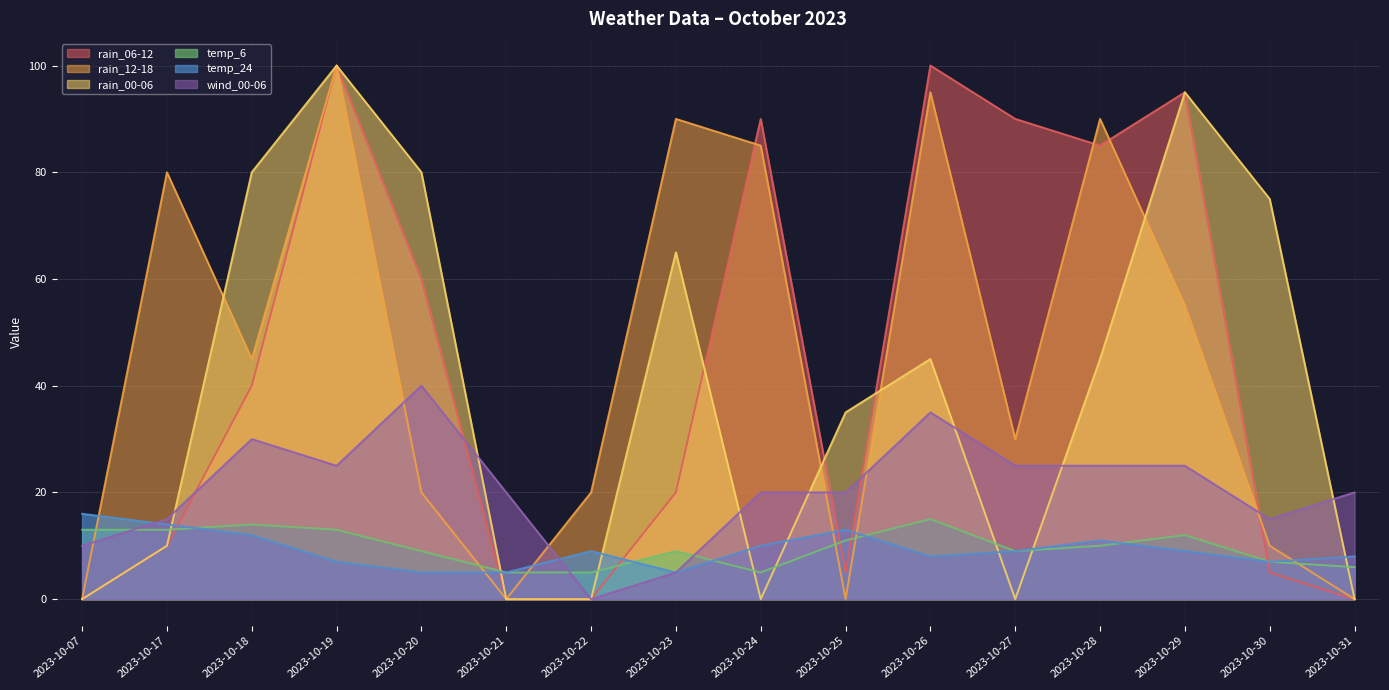

How many interior local peaks does the rain_12-18 series have?

5